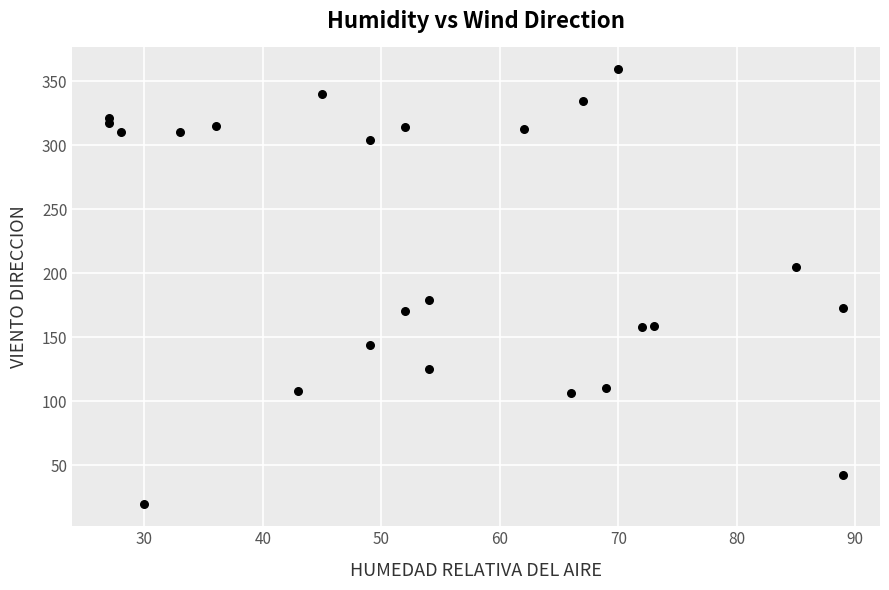

What Y value in the scatter plot is closest to 189?

178.9